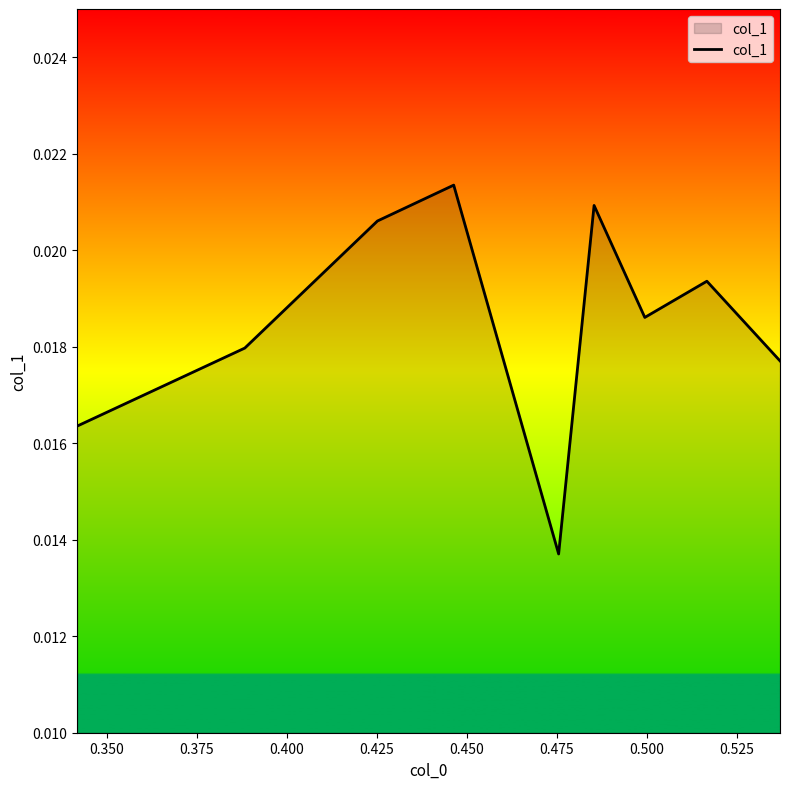

Does the chart have visible grid lines?

No